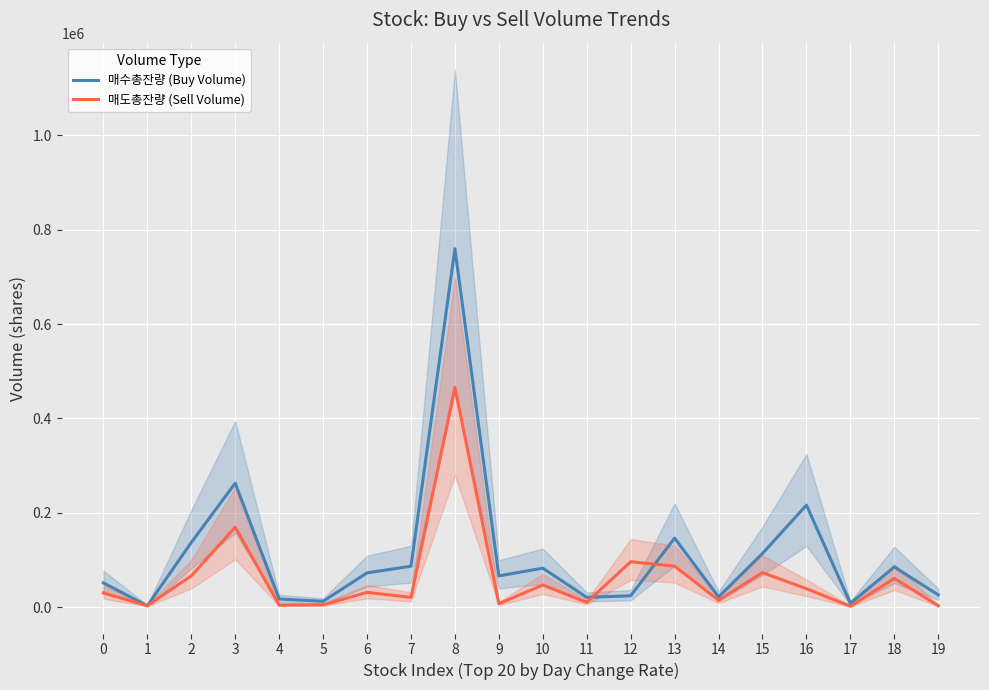

What is the difference between the second highest and second lowest values in the 매수총잔량 (Buy Volume) series?

254614